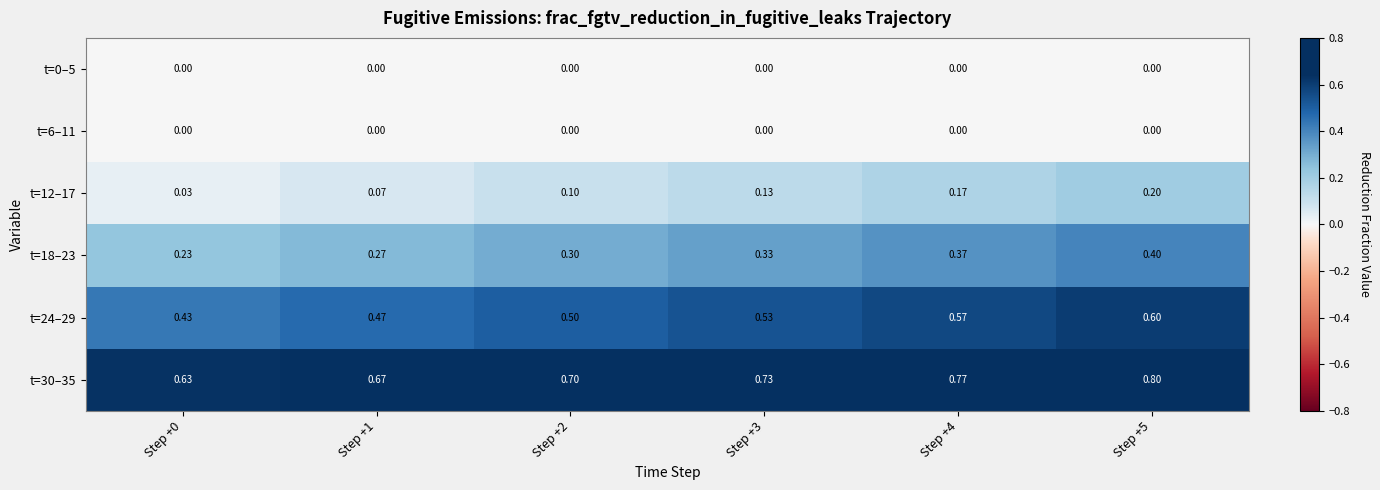

Which series has the largest total across all categories?

t=30–35